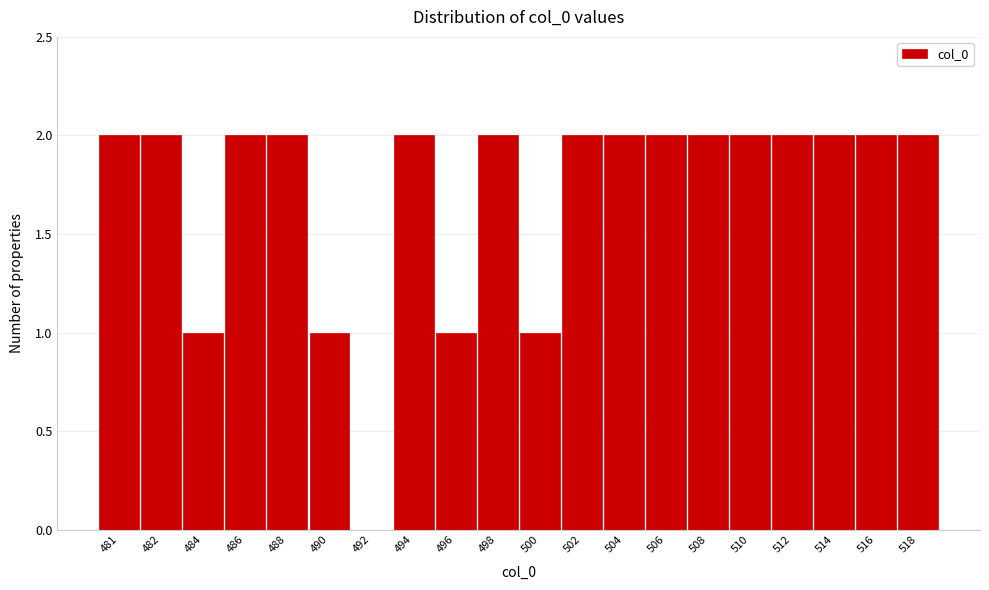

Reading left to right, what are all the values shown in this chart?

481=2	482=2	484=1	486=2	488=2	490=1	492=0	494=2	496=1	498=2	500=1	502=2	504=2	506=2	508=2	510=2	512=2	514=2	516=2	518=2